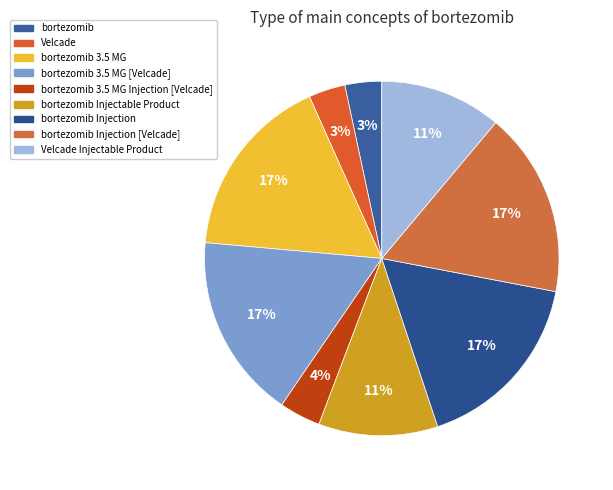

How much of the chart is everything except bortezomib?

96.6%